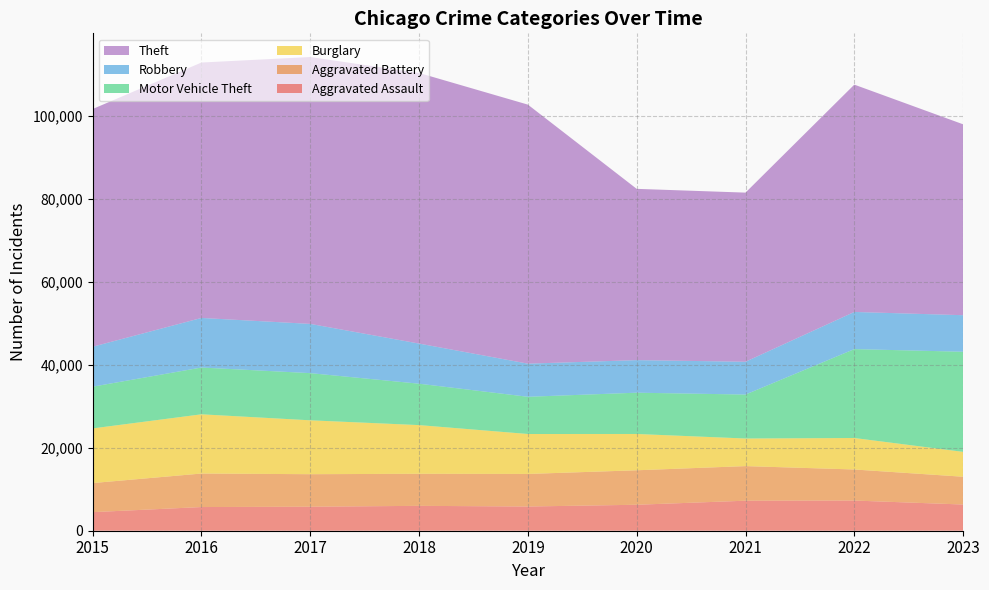

Reading right to left, transcribe all the data shown in this chart.

Aggravated Assault: 2023=6321	2022=7281	2021=7242	2020=6263	2019=5841	2018=6001	2017=5793	2016=5712	2015=4480
Aggravated Battery: 2023=6704	2022=7493	2021=8347	2020=8320	2019=7857	2018=7735	2017=7845	2016=8086	2015=7019
Burglary: 2023=6001	2022=7595	2021=6659	2020=8758	2019=9638	2018=11747	2017=13001	2016=14289	2015=13184
Motor Vehicle Theft: 2023=24153	2022=21448	2021=10603	2020=9959	2019=8977	2018=9985	2017=11380	2016=11286	2015=10068
Robbery: 2023=8817	2022=8964	2021=7918	2020=7855	2019=7995	2018=9681	2017=11880	2016=11960	2015=9638
Theft: 2023=46054	2022=54842	2021=40802	2020=41324	2019=62492	2018=65287	2017=64386	2016=61621	2015=57350